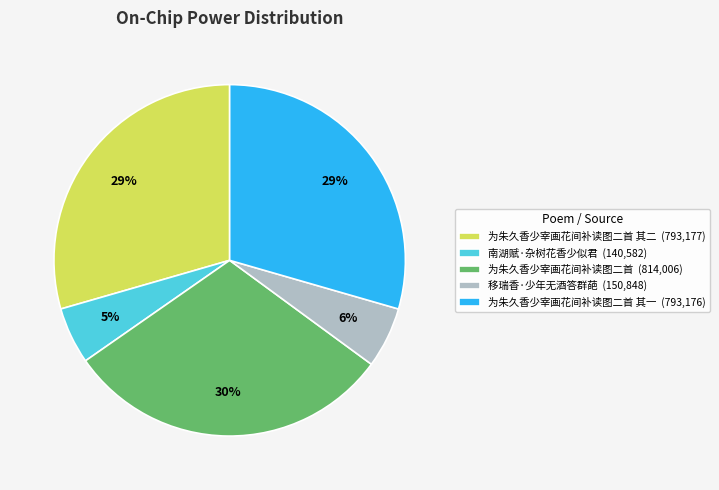

How many slices are in this pie chart?

5